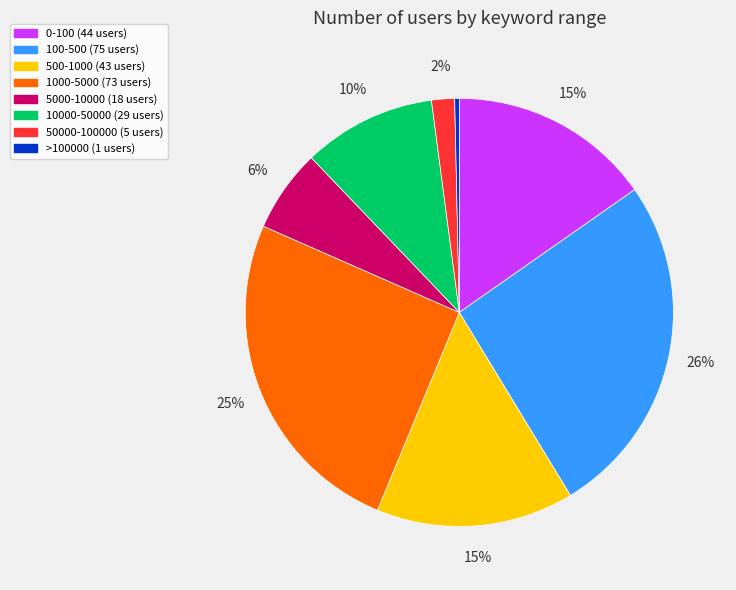

How many segments does this pie chart have?

8